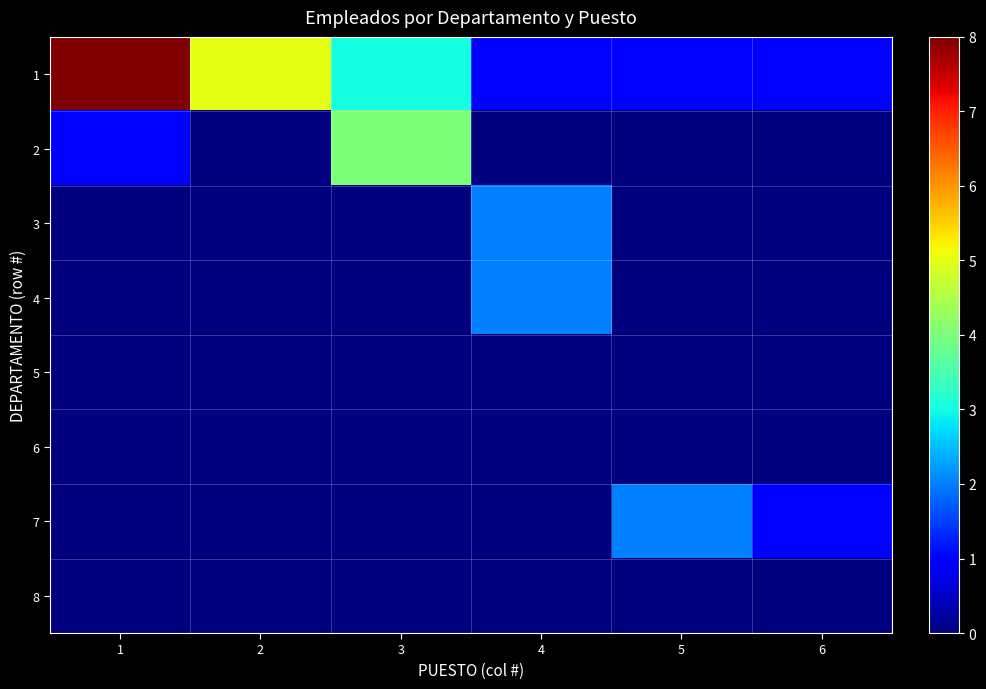

List the series in order of their peak value, highest first.

1, 2, 3, 4, 7, 5, 6, 8